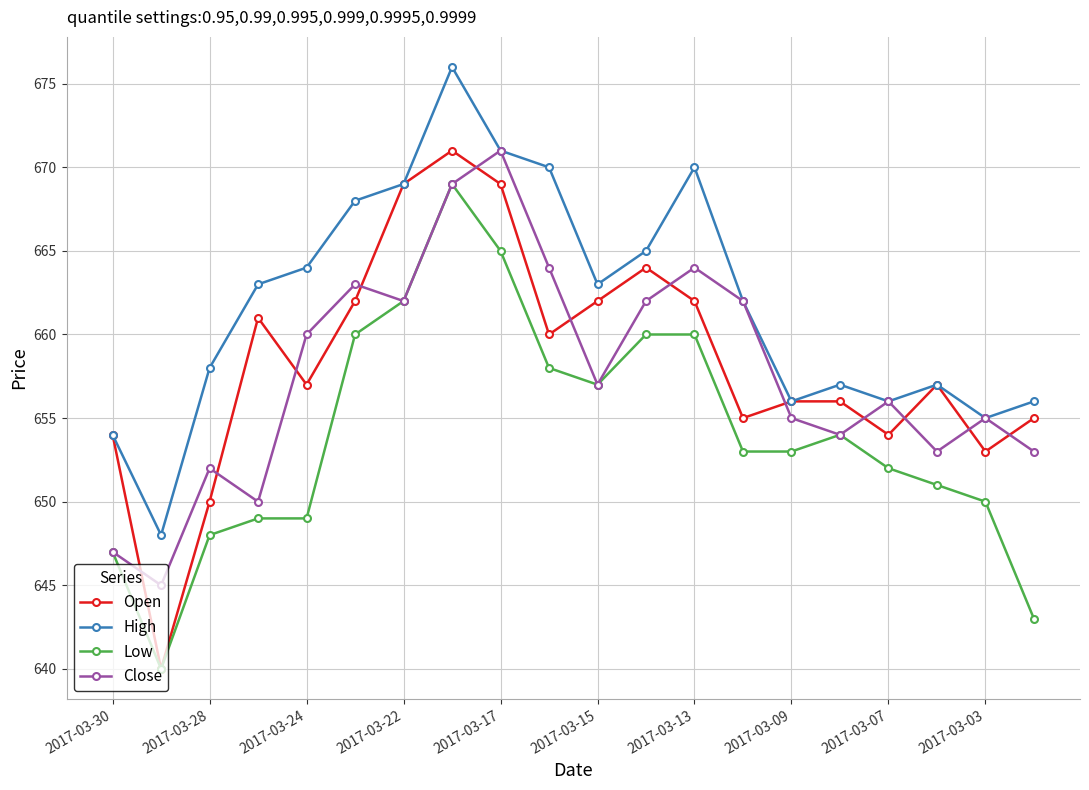

In Close, how many points are lower than both neighbors (excluding endpoints)?

6